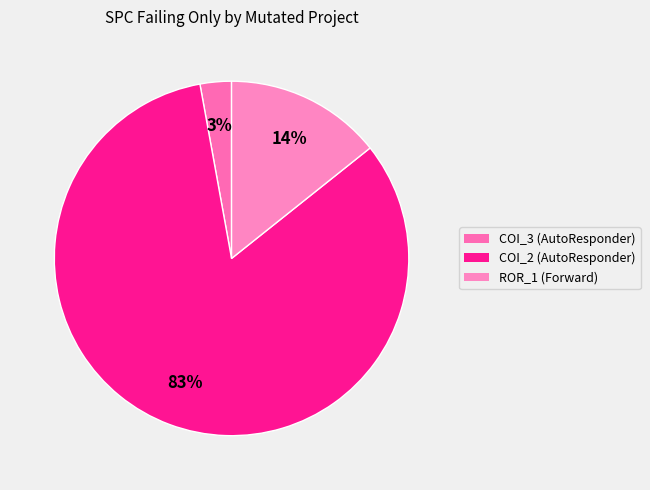

Count the number of slices in the pie.

3